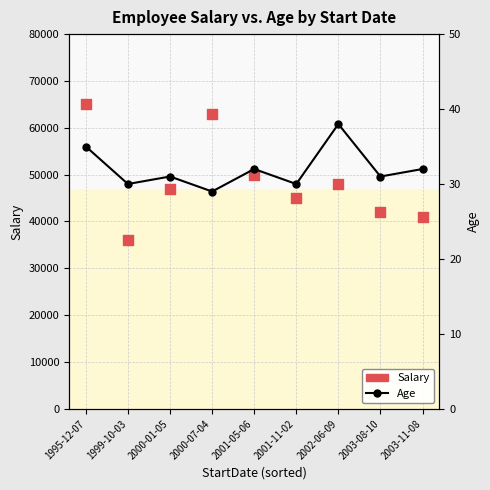

What is the total value across all series at 2001-05-06?

50032